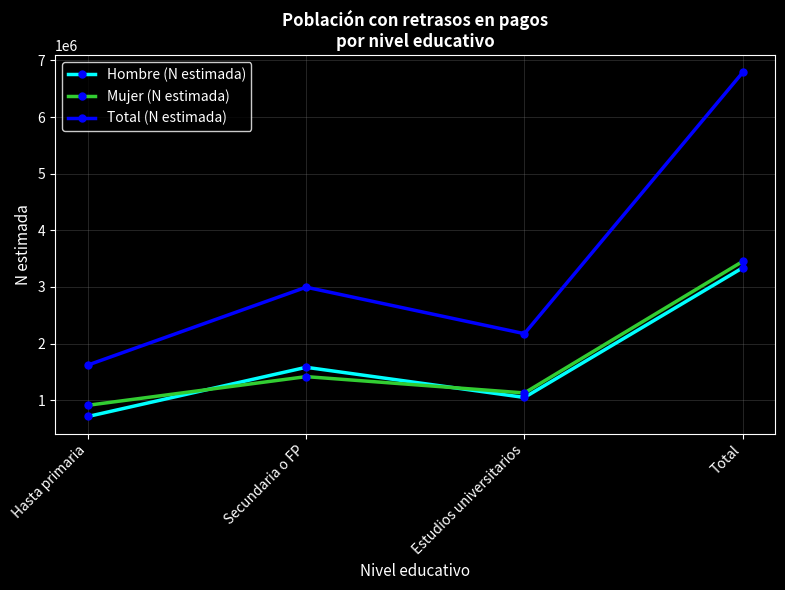

The value of Total (N estimada) at Estudios universitarios is 3829203. True or false?

False